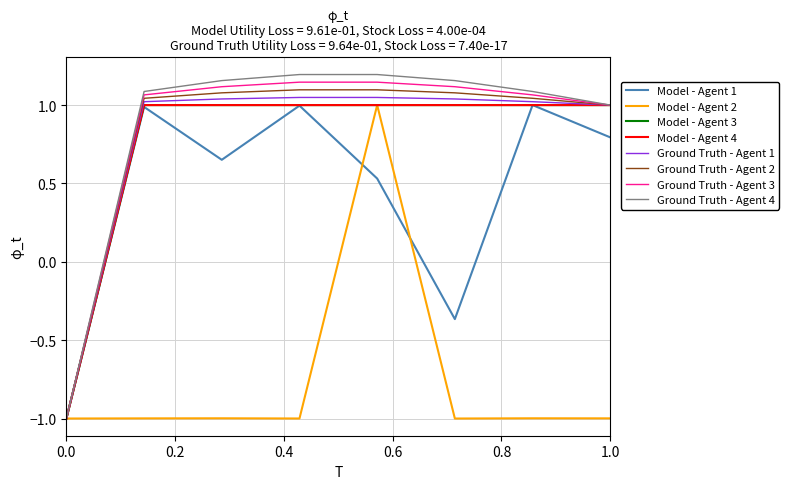

Does the chart display data point markers on the line(s)?

No